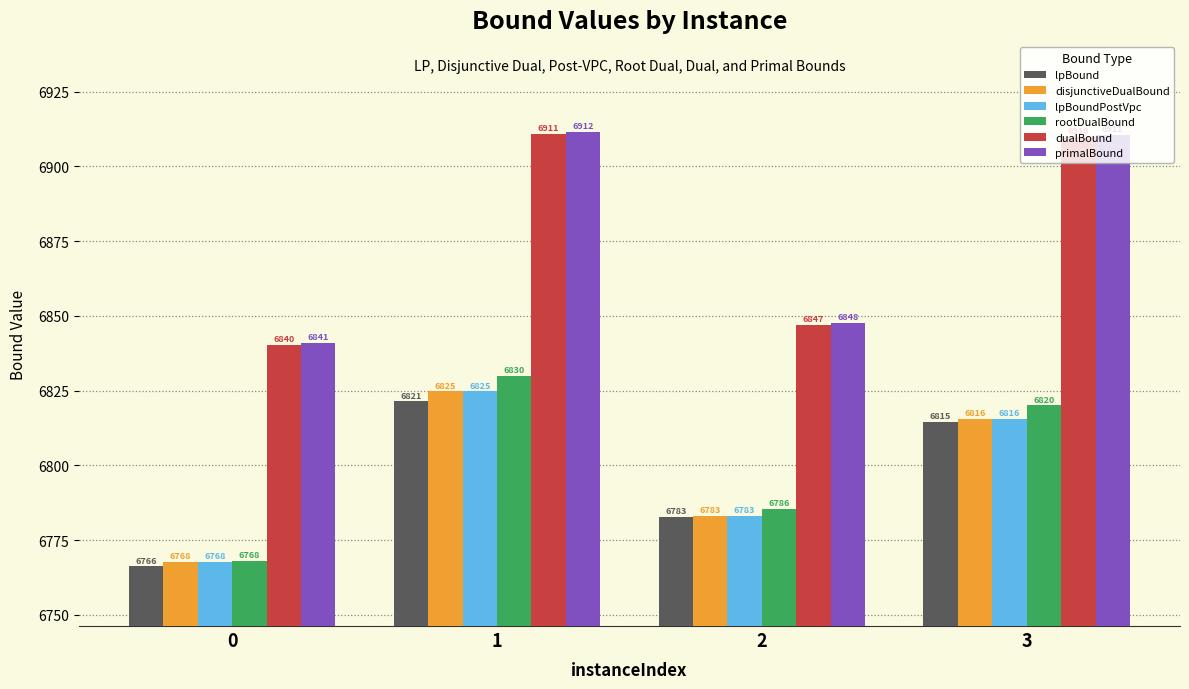

Read the primalBound value at 0.

6841.0